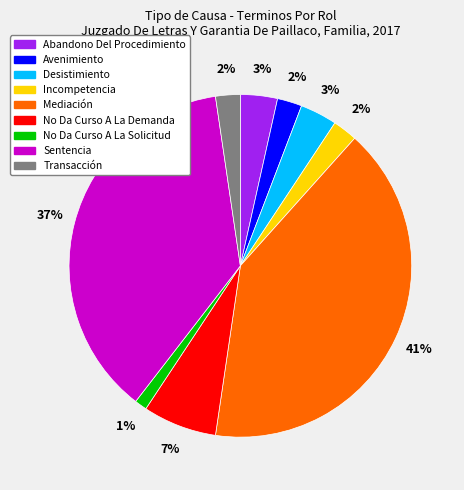

To the nearest percent, what is the difference between the No Da Curso A La Solicitud and Avenimiento slice percentages?

1%